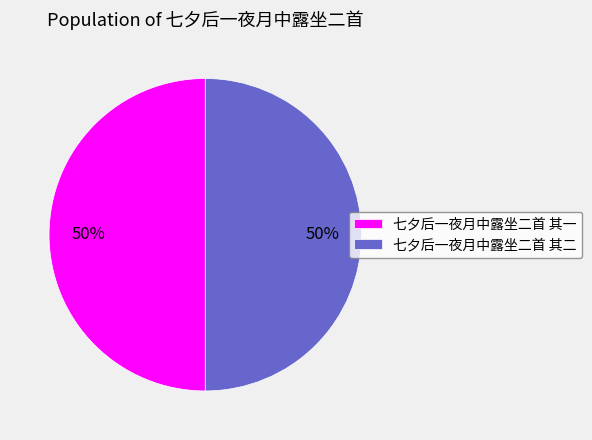

To the nearest percent, what is the average slice percentage?

50%